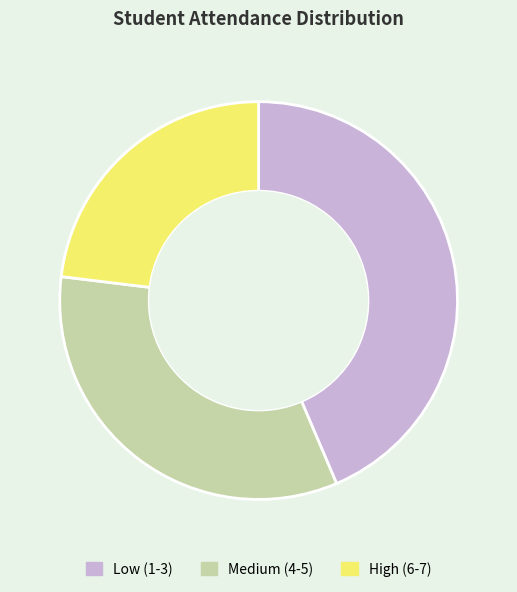

Rank the categories by value from lowest to highest.

High (6-7), Medium (4-5), Low (1-3)